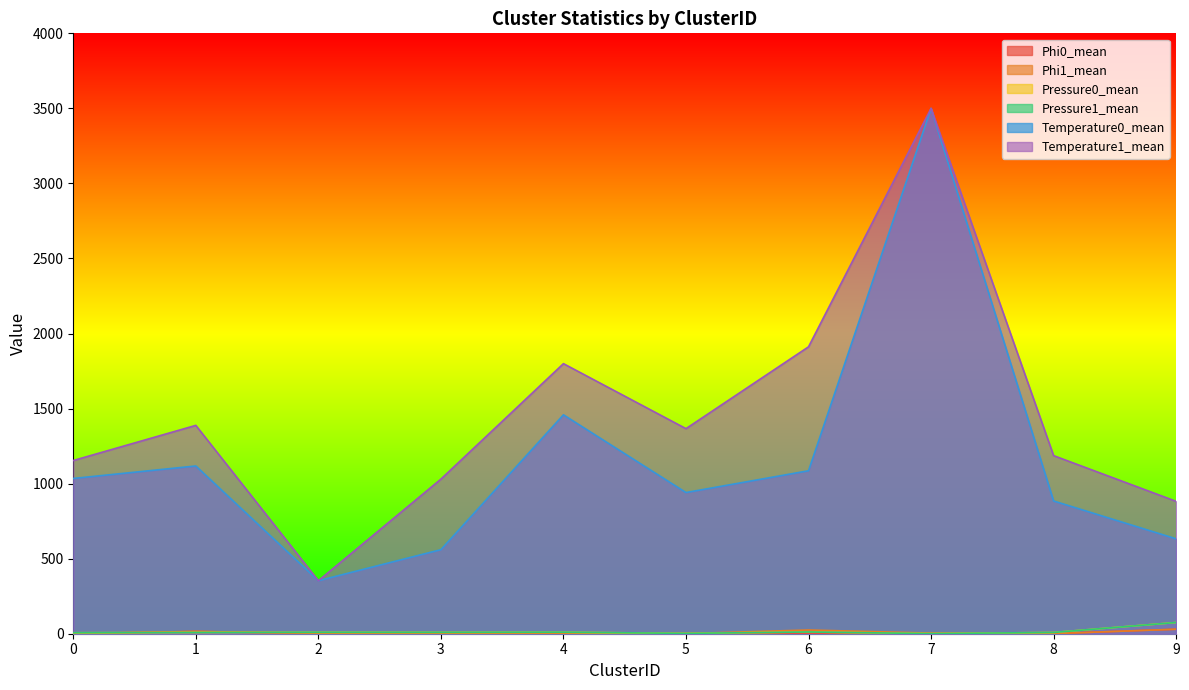

True or false: Temperature0_mean and Pressure0_mean intersect in this chart.

False